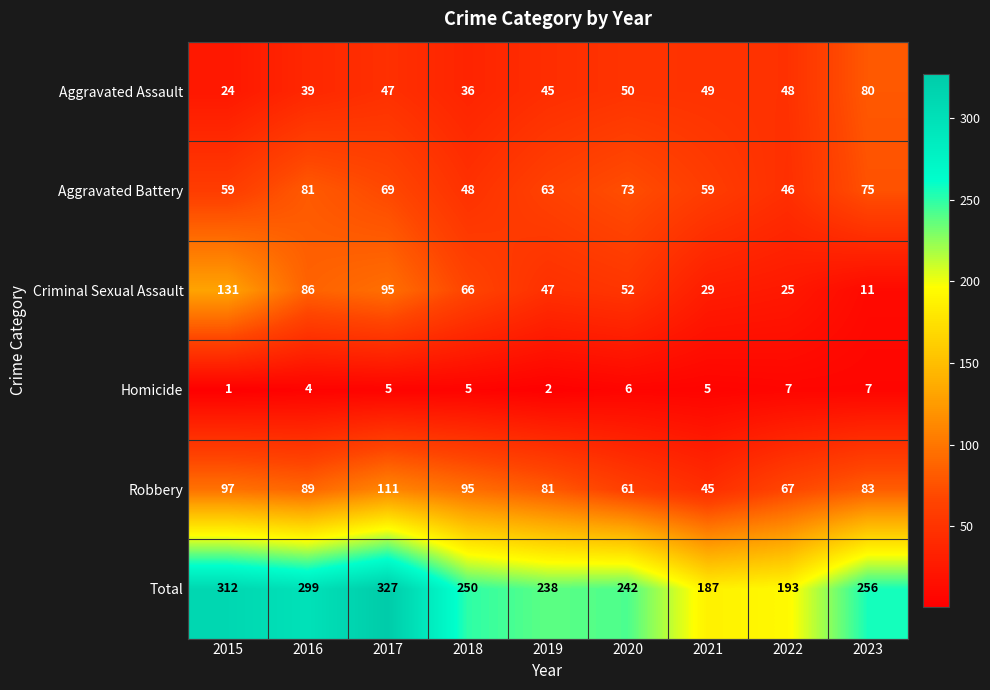

Between 2016 and 2022, which series saw the biggest shift?

Total